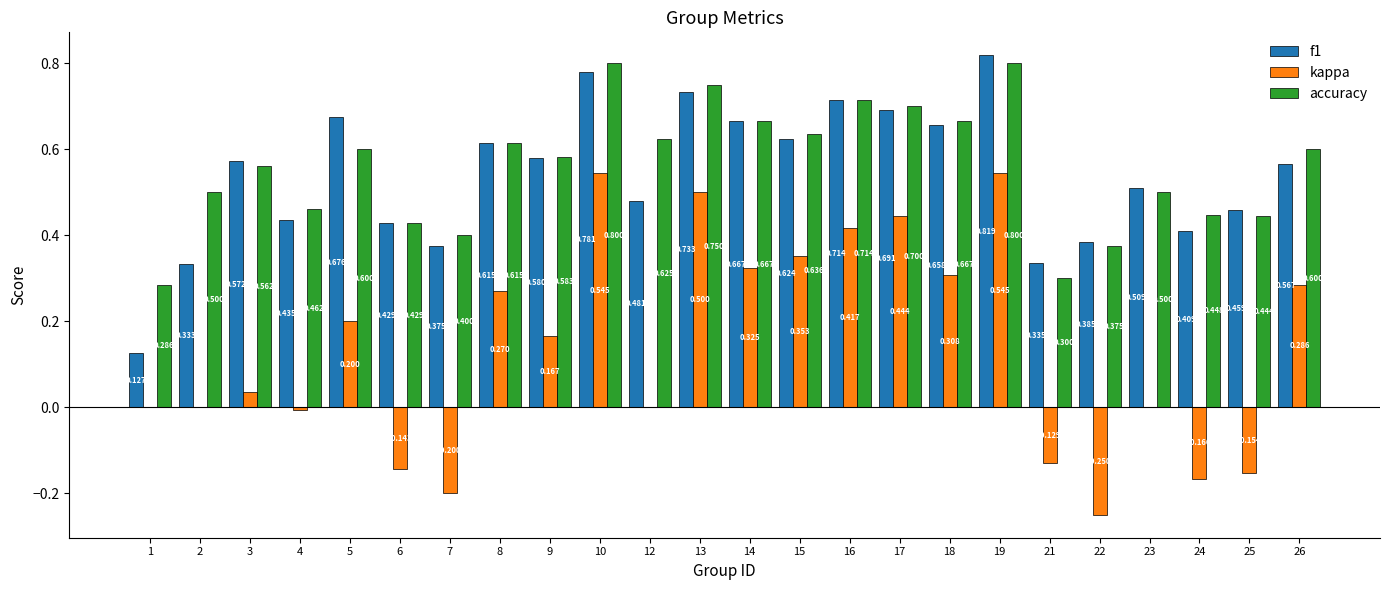

Between 14 and 24, which series saw the biggest shift?

kappa